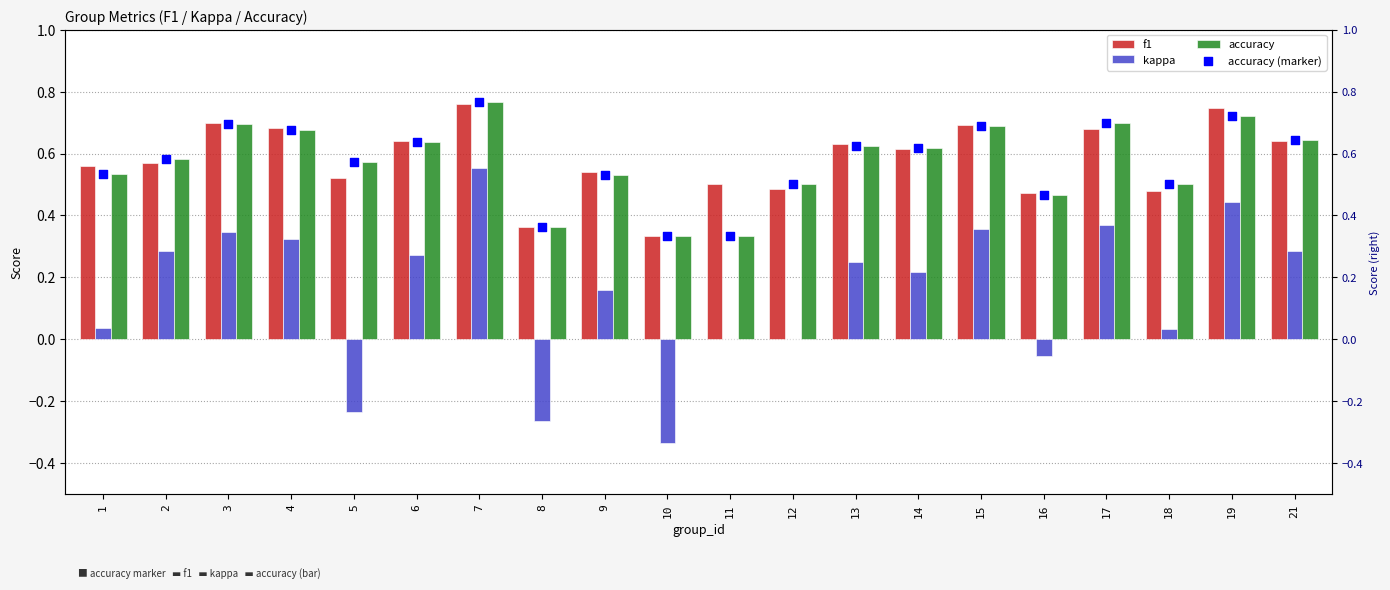

At how many categories does at least one series exceed 0?

20